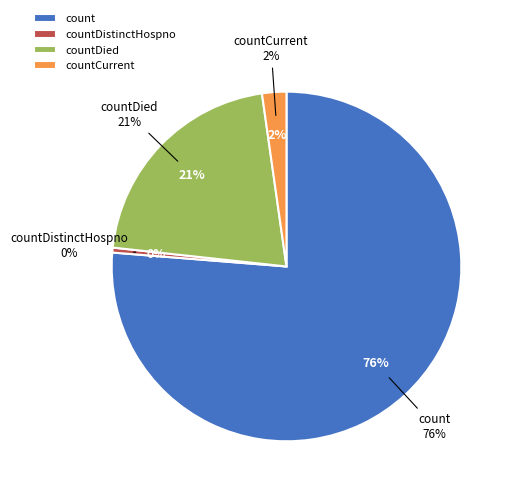

Between countCurrent and countDied, which is larger?

countDied